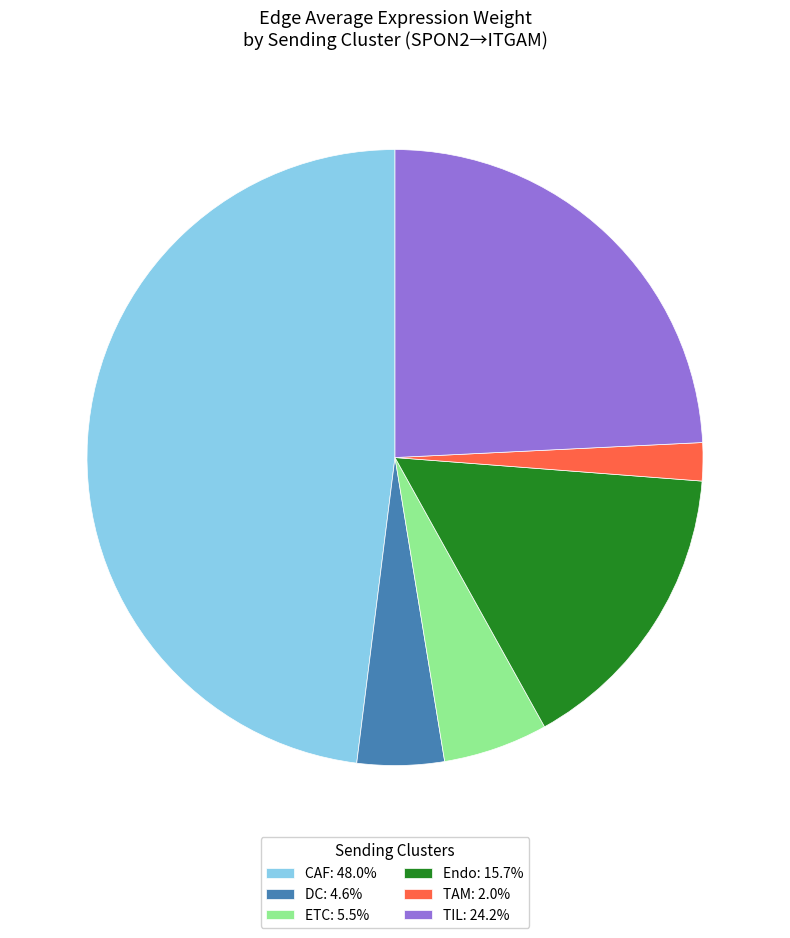

Does any single category account for the majority?

No